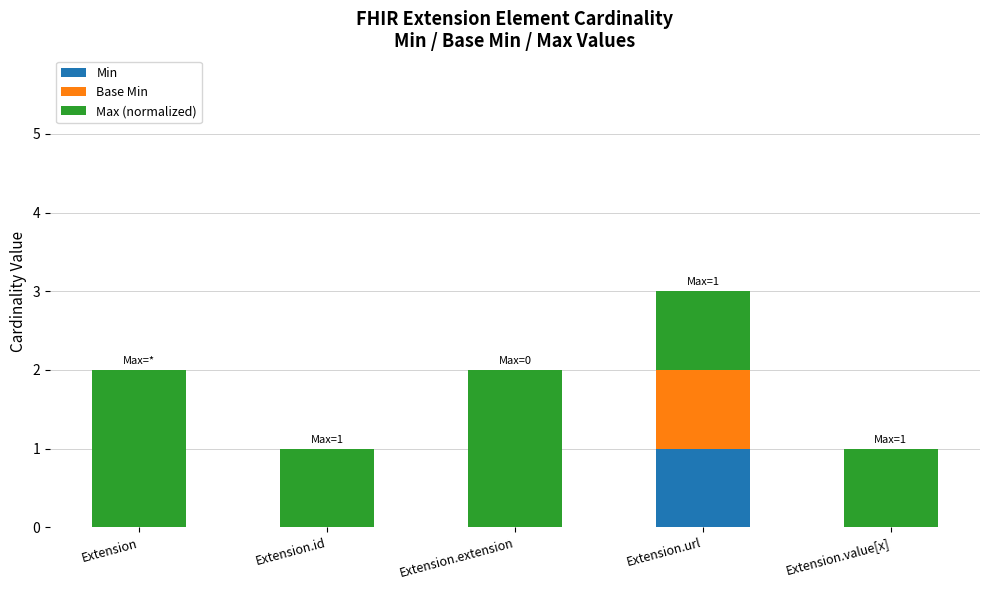

Reading left to right, list the values for the Min series.

Extension=0	Extension.id=0	Extension.extension=0	Extension.url=1	Extension.value[x]=0